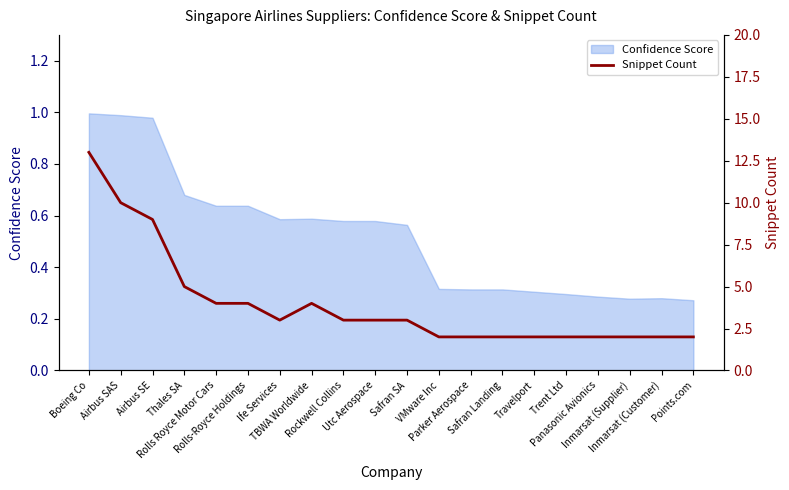

Which has a higher value, Utc Aerospace or Rolls Royce Motor Cars?

Rolls Royce Motor Cars